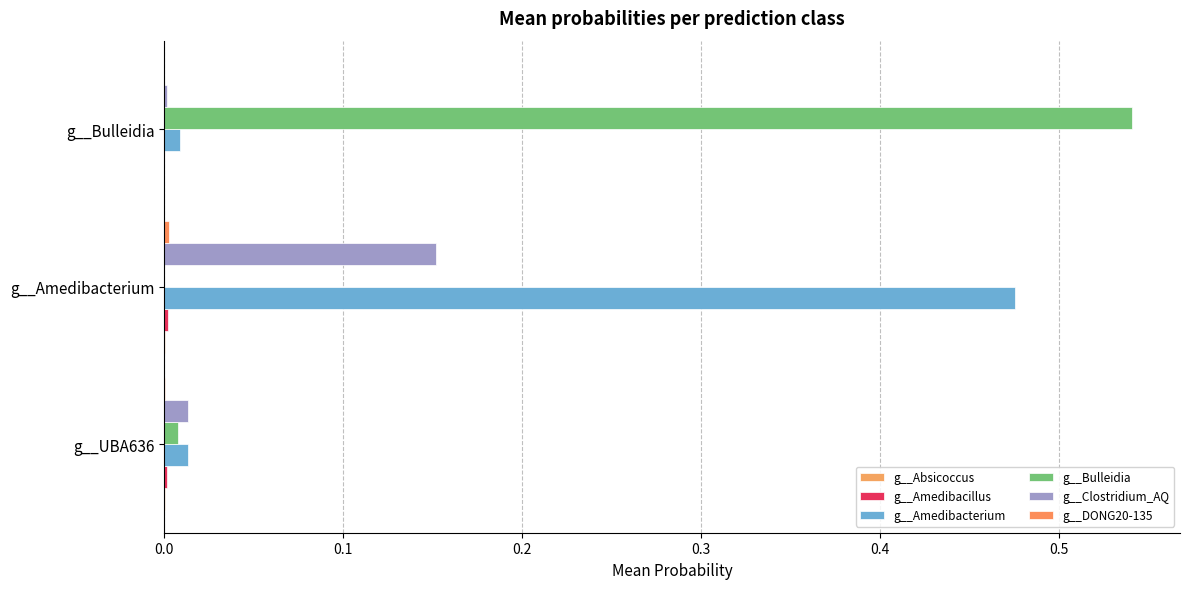

How many categories are shown in the chart?

3